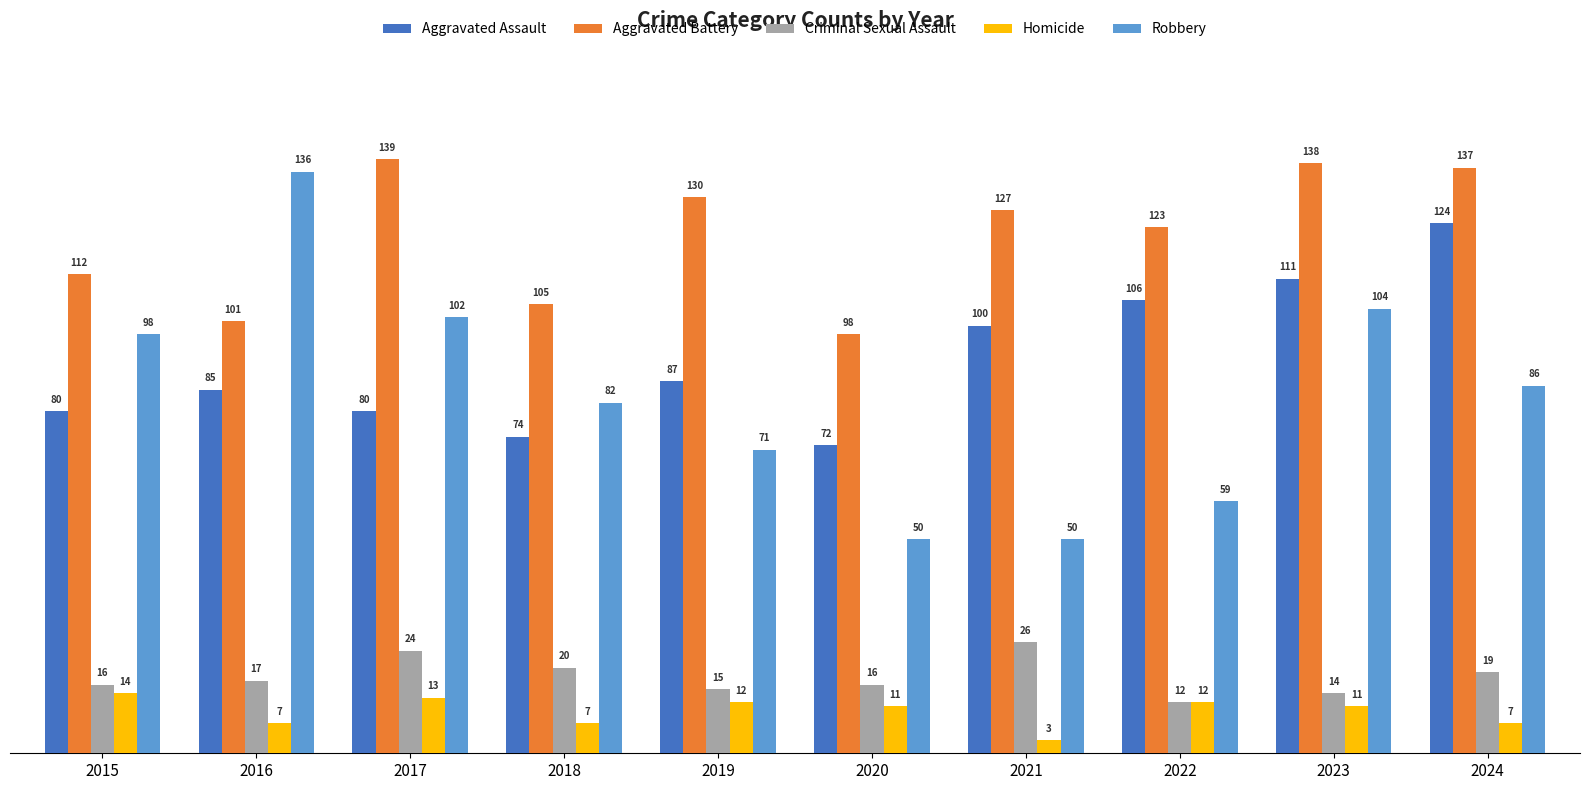

What is the average value of the Robbery series?

84